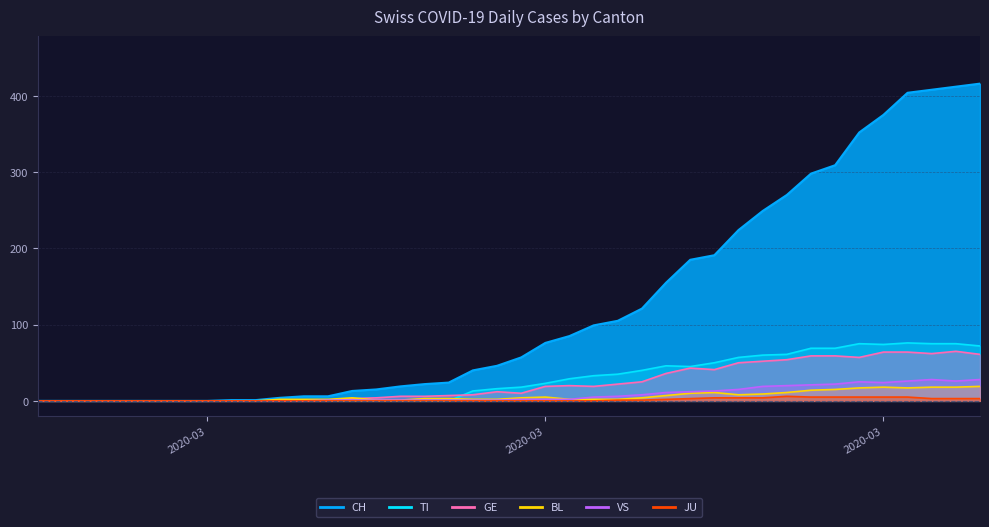

How many values in the TI series are below 18?

20